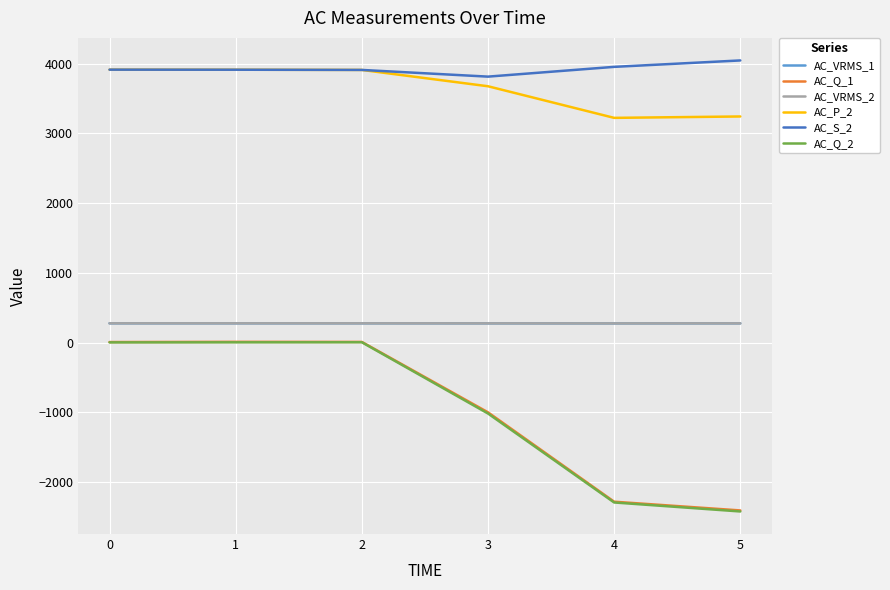

True or false: AC_Q_1 has a value of -1381.4 at 3.

False